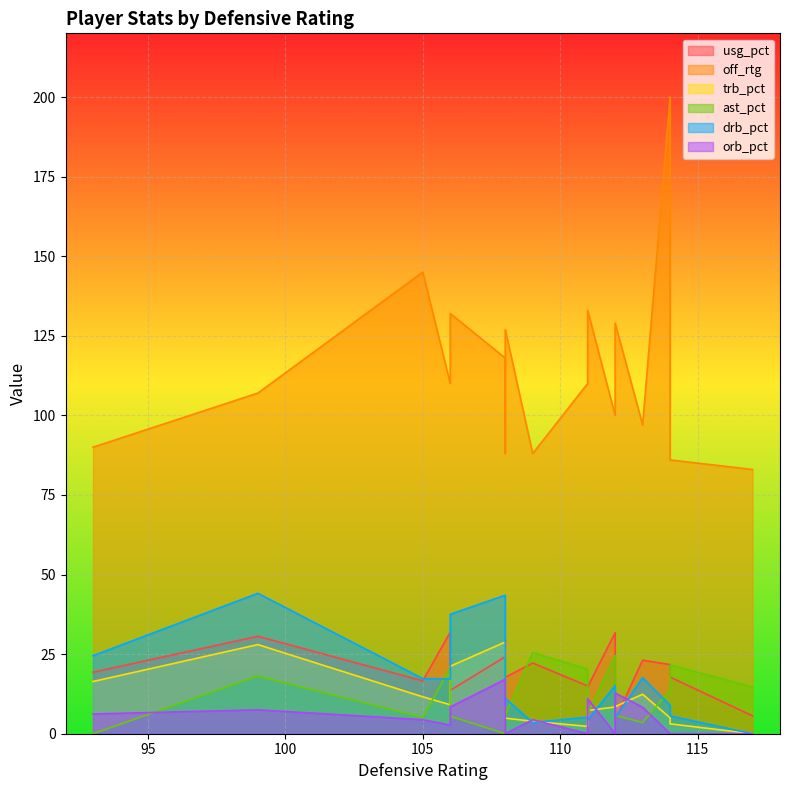

How many values in the orb_pct series are below 4?

7